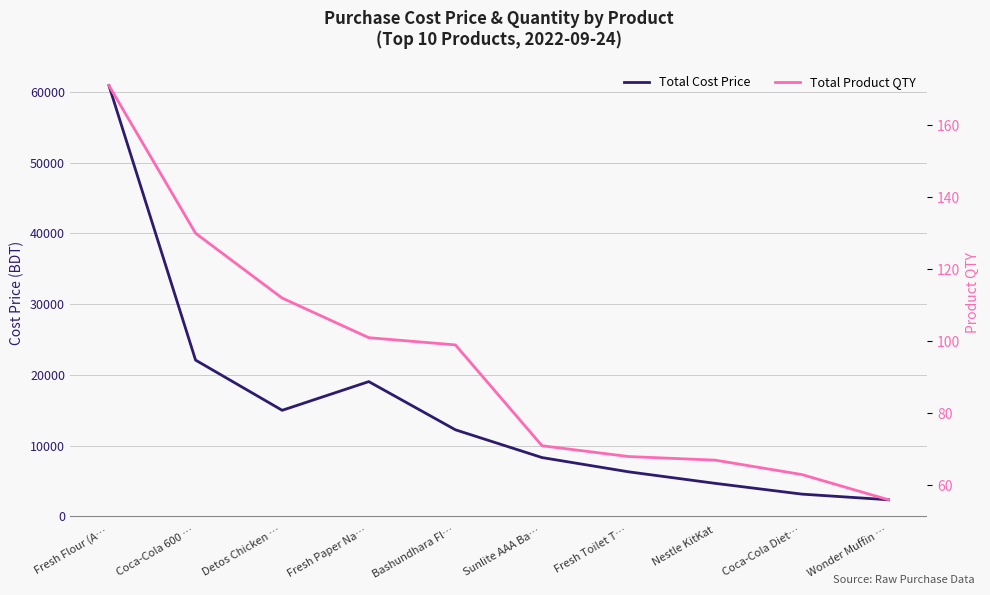

Between Detos Chicken … and Coca-Cola Diet…, which series saw the biggest shift?

Total Cost Price